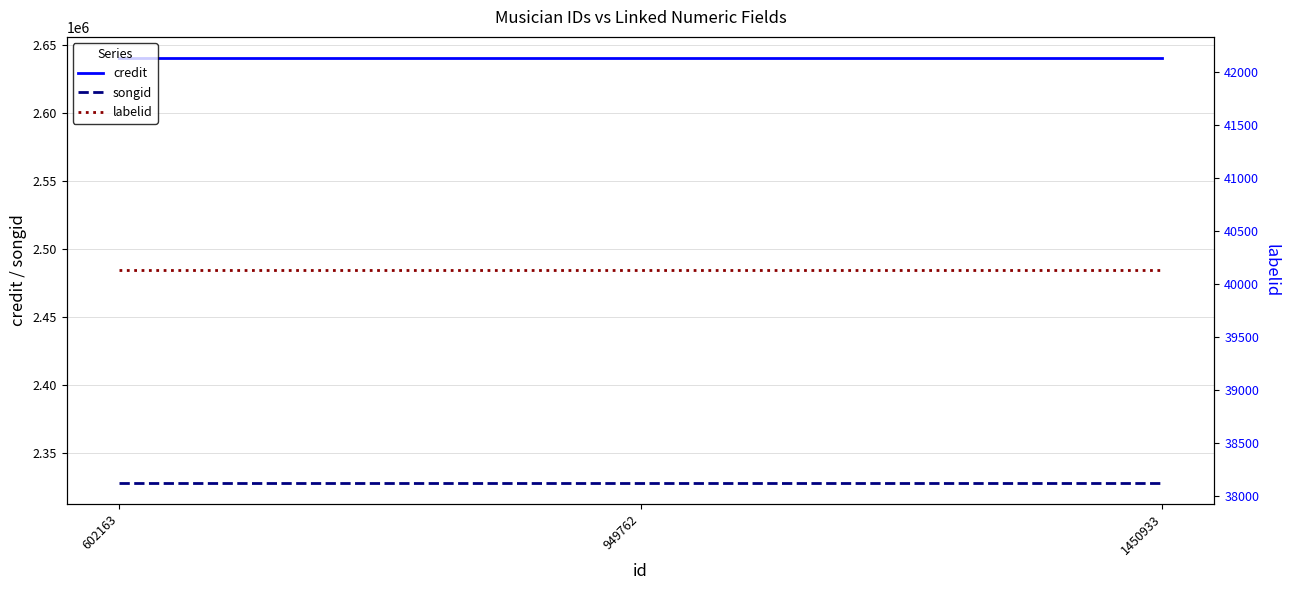

What is the sum of the labelid values at 602163 and 1450933?

80256